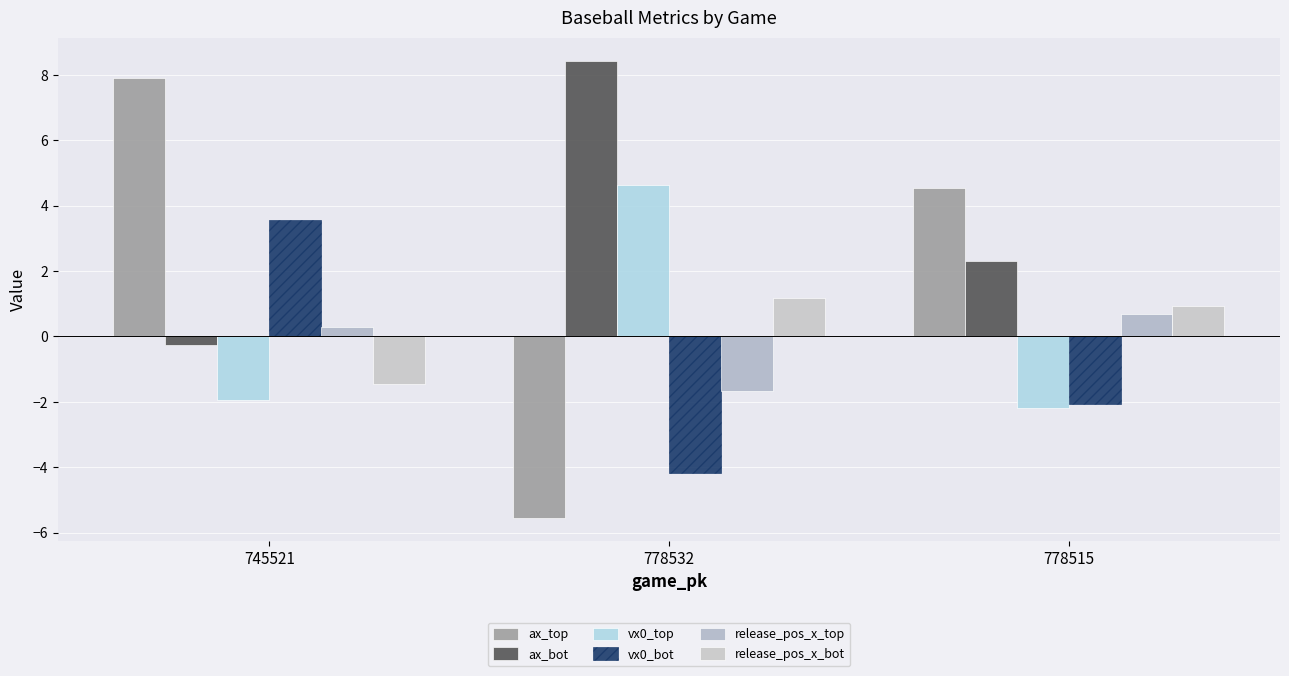

True or false: release_pos_x_top has a value of -0.9 at 778532.

False